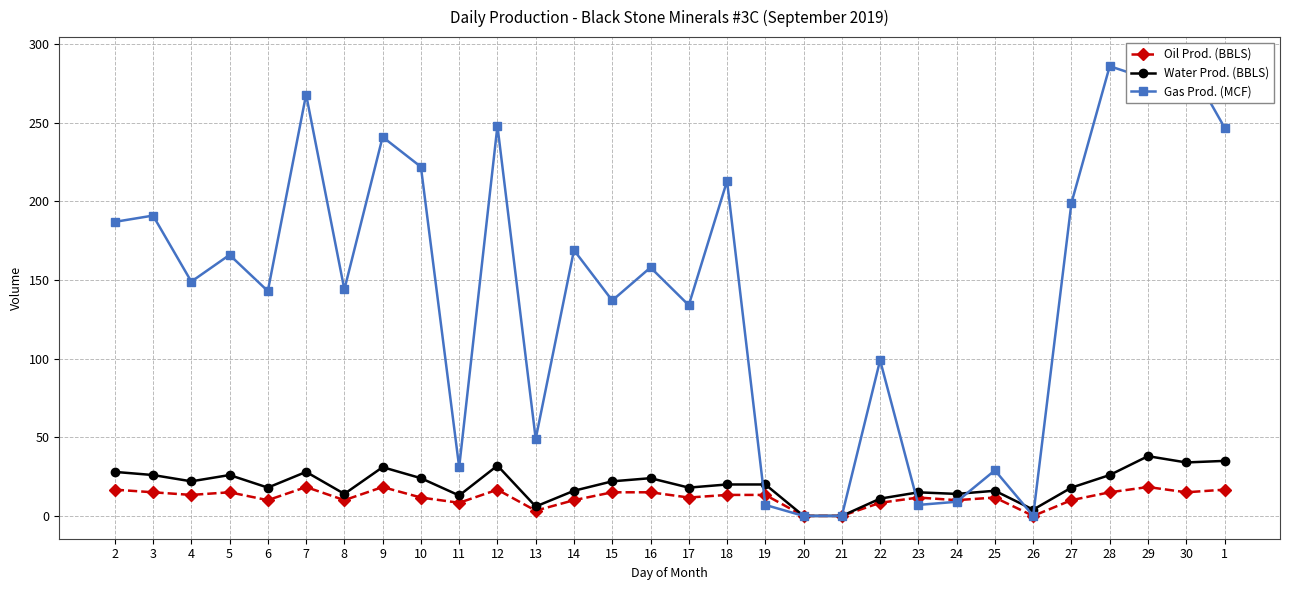

How many interior local valleys does the Water Prod. (BBLS) series have?

9